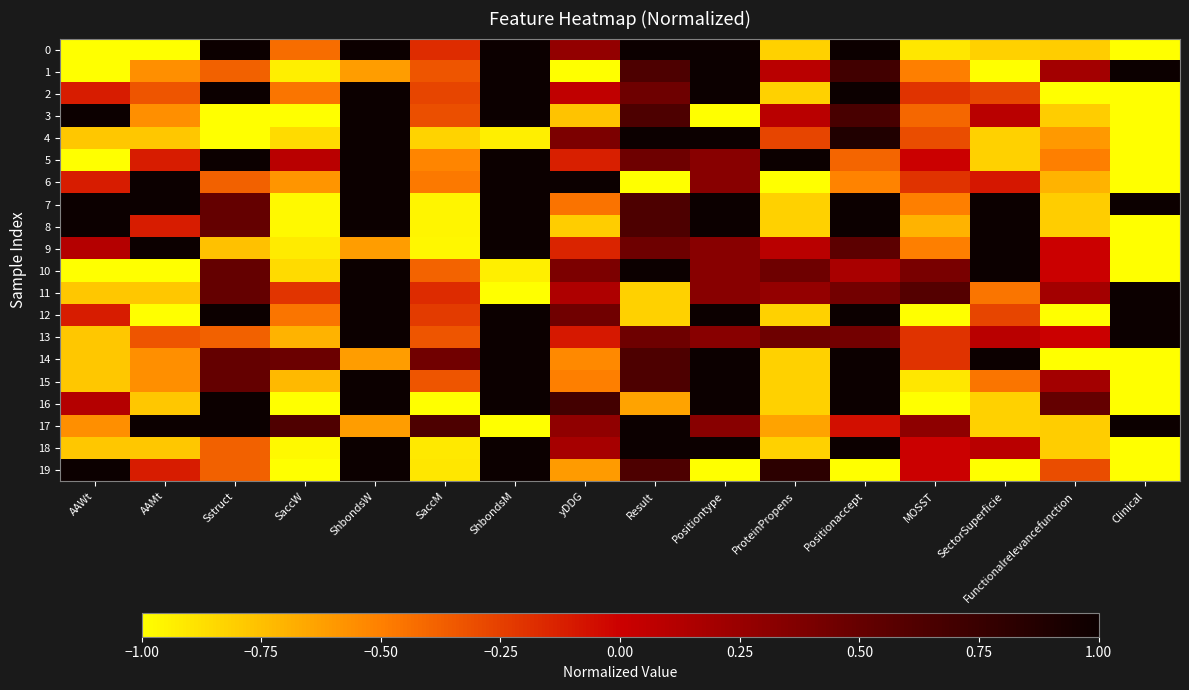

Which has a higher value, MOSST or yDDG?

yDDG